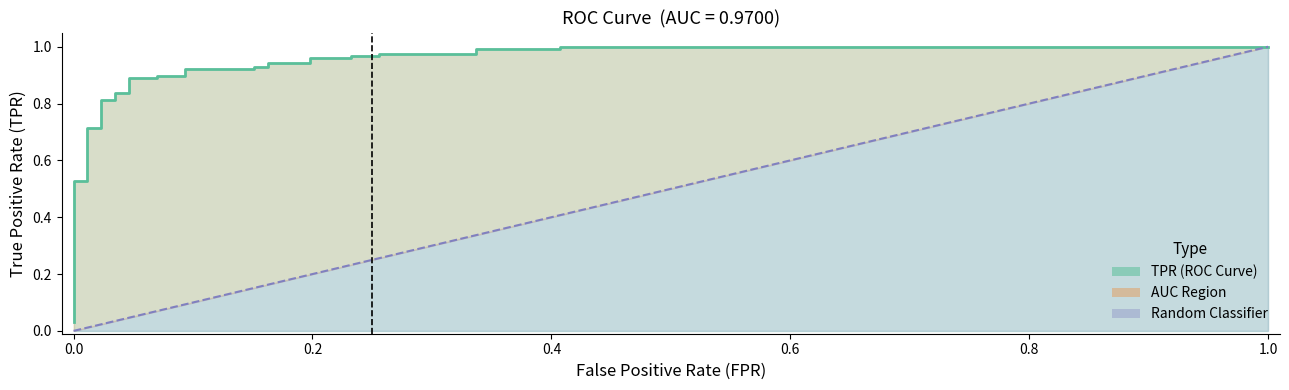

Does the chart have visible grid lines?

No